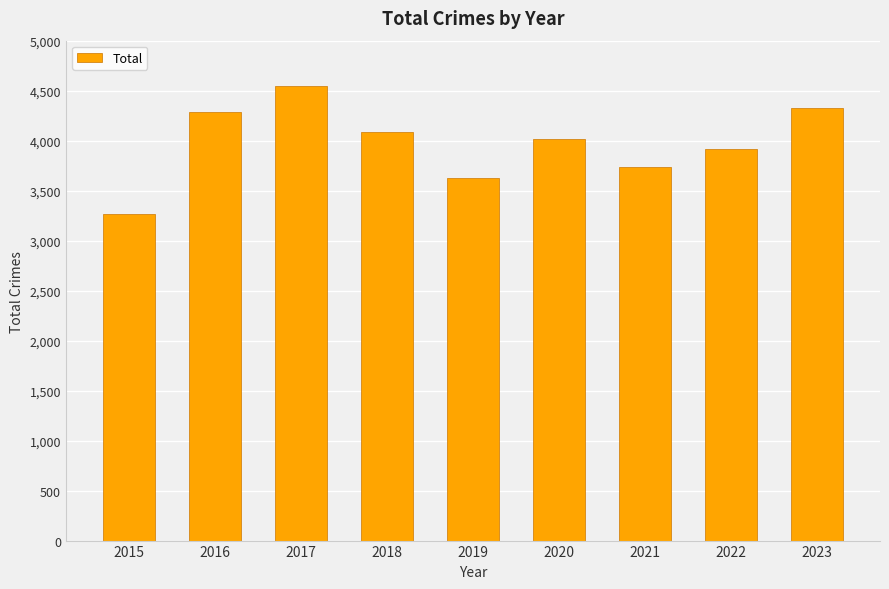

What is the difference between the maximum and minimum values?

1276